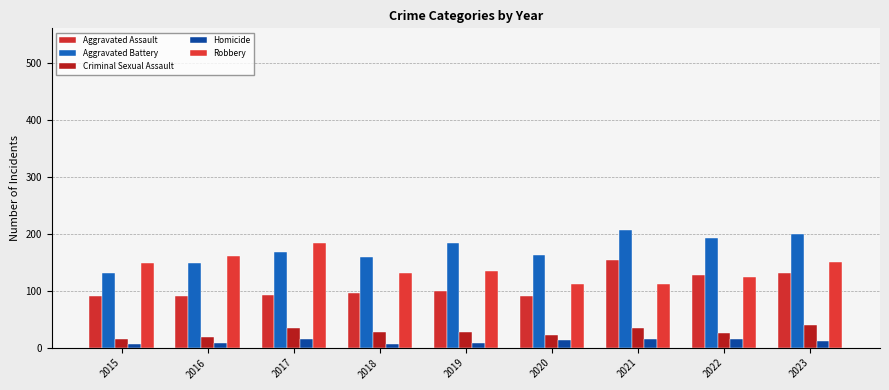

Between 2016 and 2019, which series saw the biggest shift?

Aggravated Battery